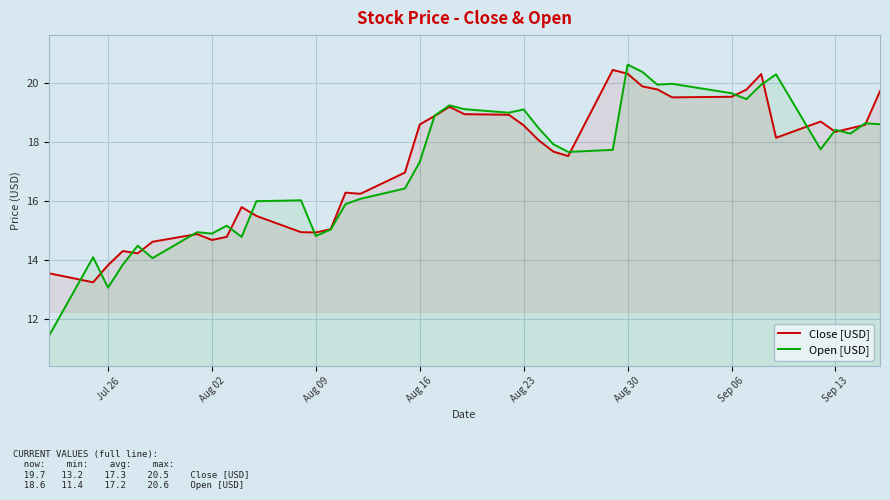

What is the smallest value displayed?

11.4